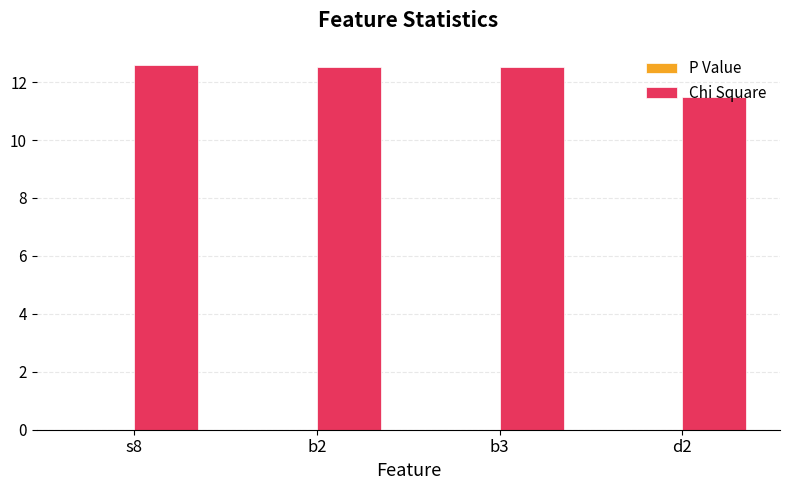

The value of Chi Square at d2 is 11.5. True or false?

True